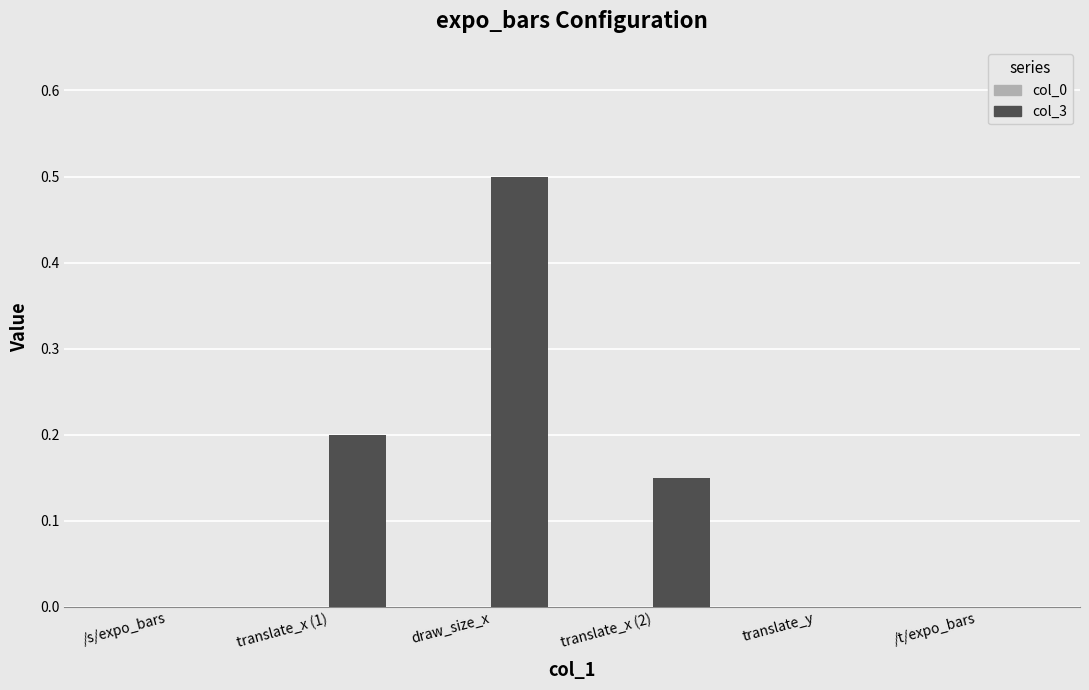

Is it true that the value at draw_size_x is 0.7?

False